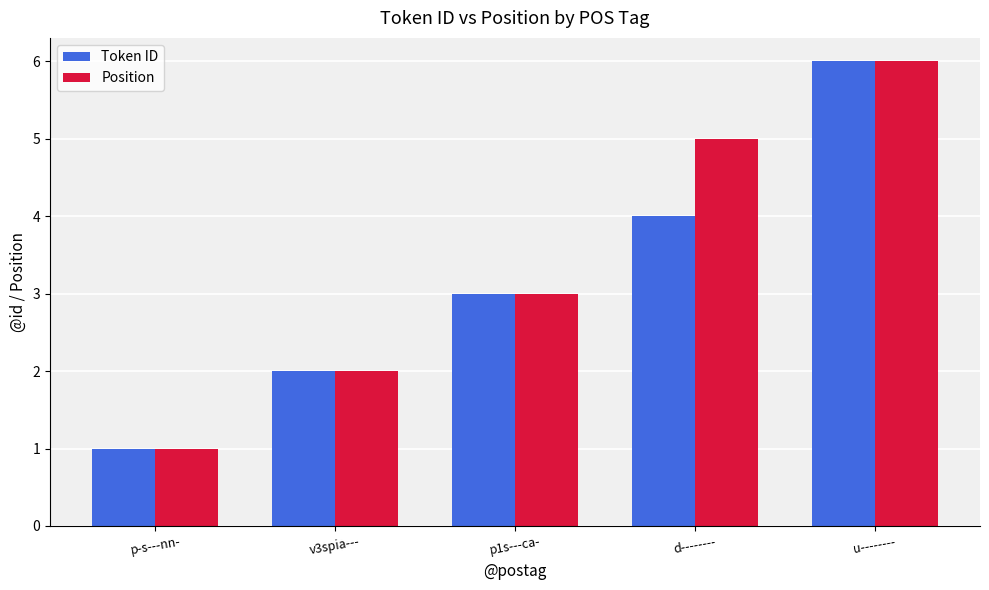

At which label is Position closest to 3?

p1s---ca-